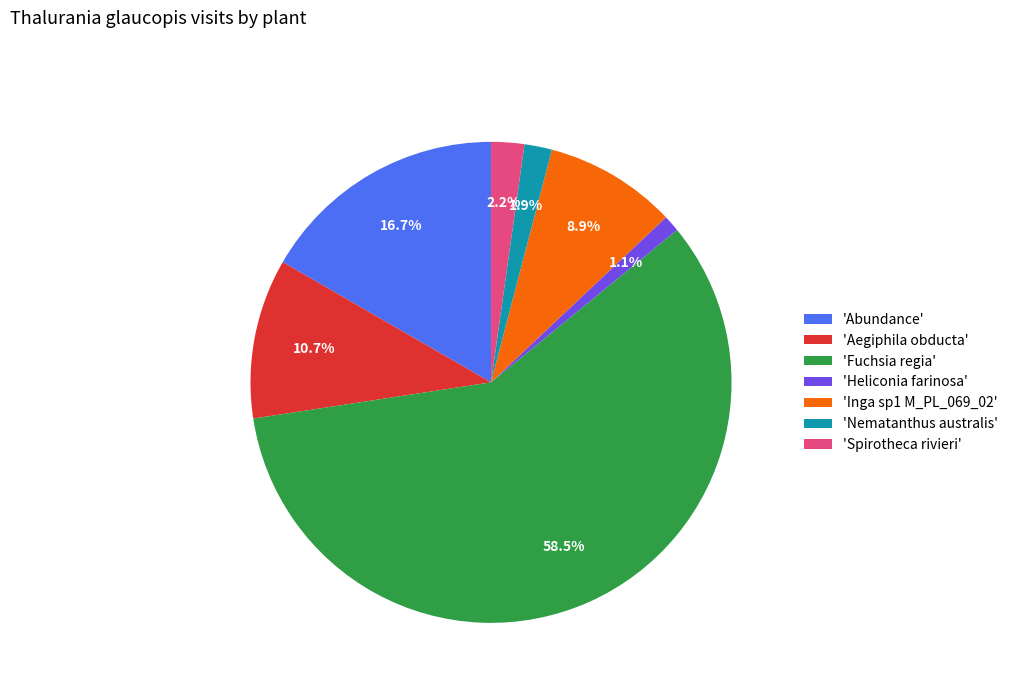

Is there any slice that represents more than half of the pie?

Yes